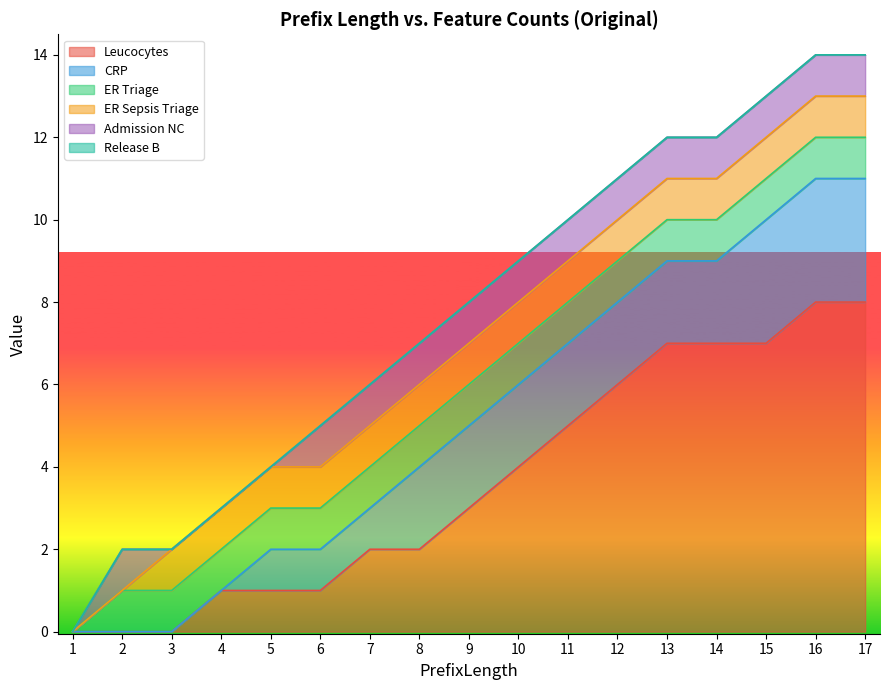

What is the difference between the highest and lowest values at 15?

7